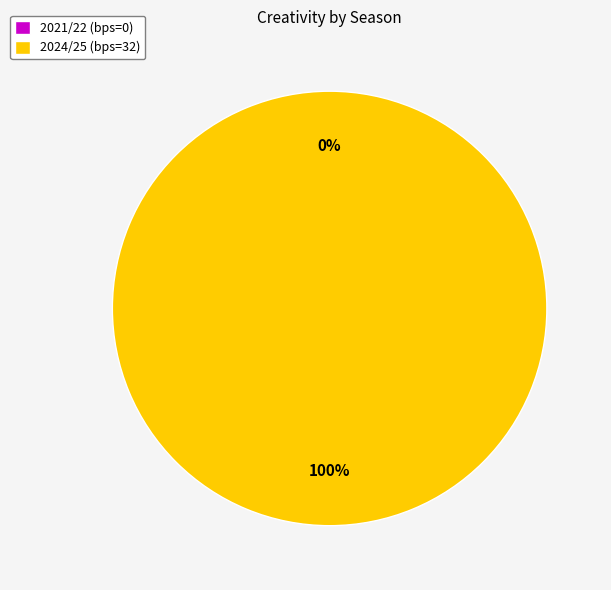

Combined, what portion of the pie is 2021/22 (bps=0) and 2024/25 (bps=32)?

100.0%